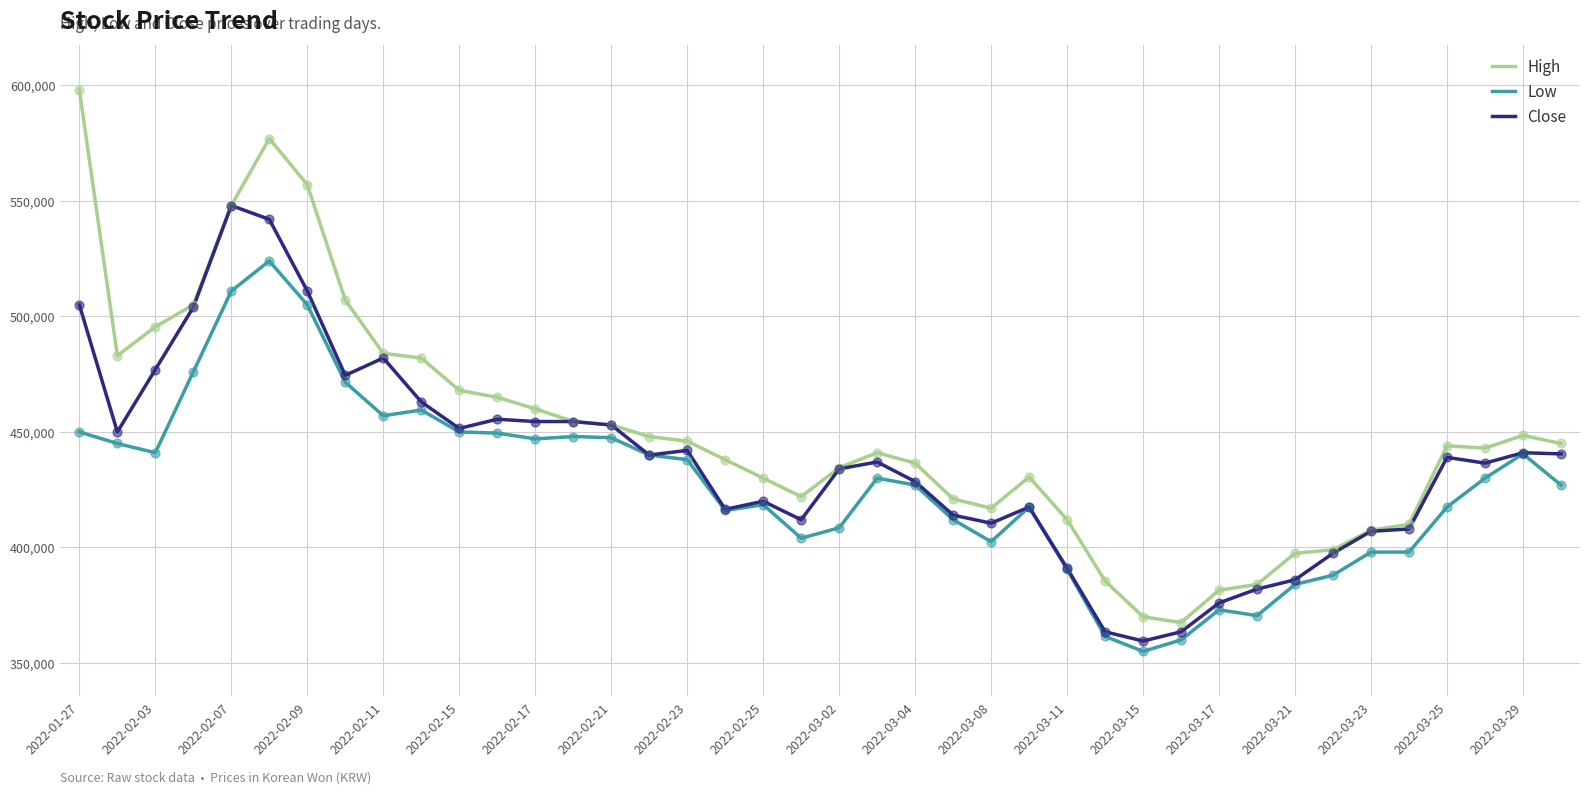

Which series has the largest total across all categories?

High